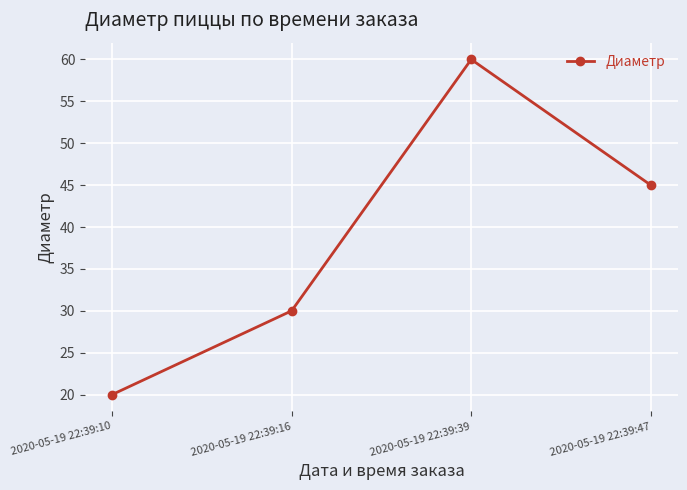

List the labels in order of value, largest first.

2020-05-19 22:39:39, 2020-05-19 22:39:47, 2020-05-19 22:39:16, 2020-05-19 22:39:10